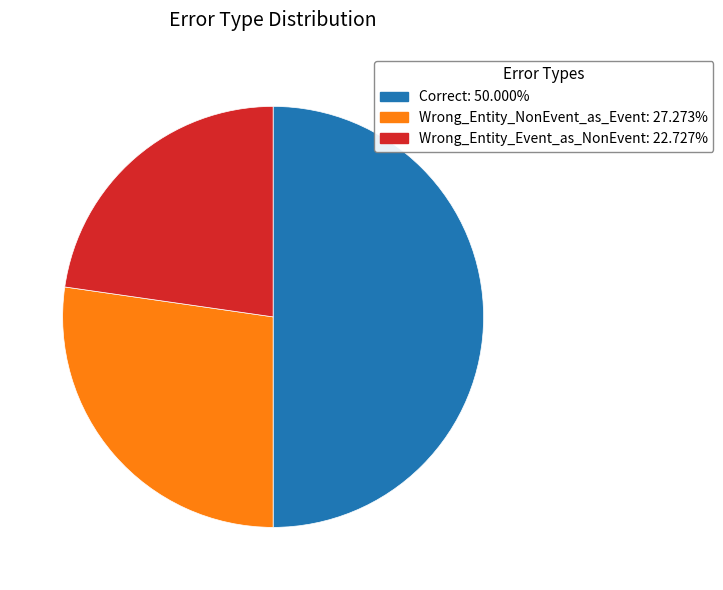

Does Wrong_Entity_Event_as_NonEvent account for over 50% of the chart?

No